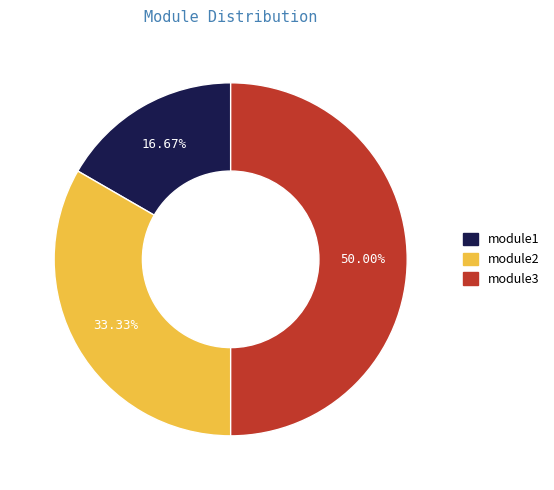

What percentage is the module1 slice, to the nearest percent?

17%